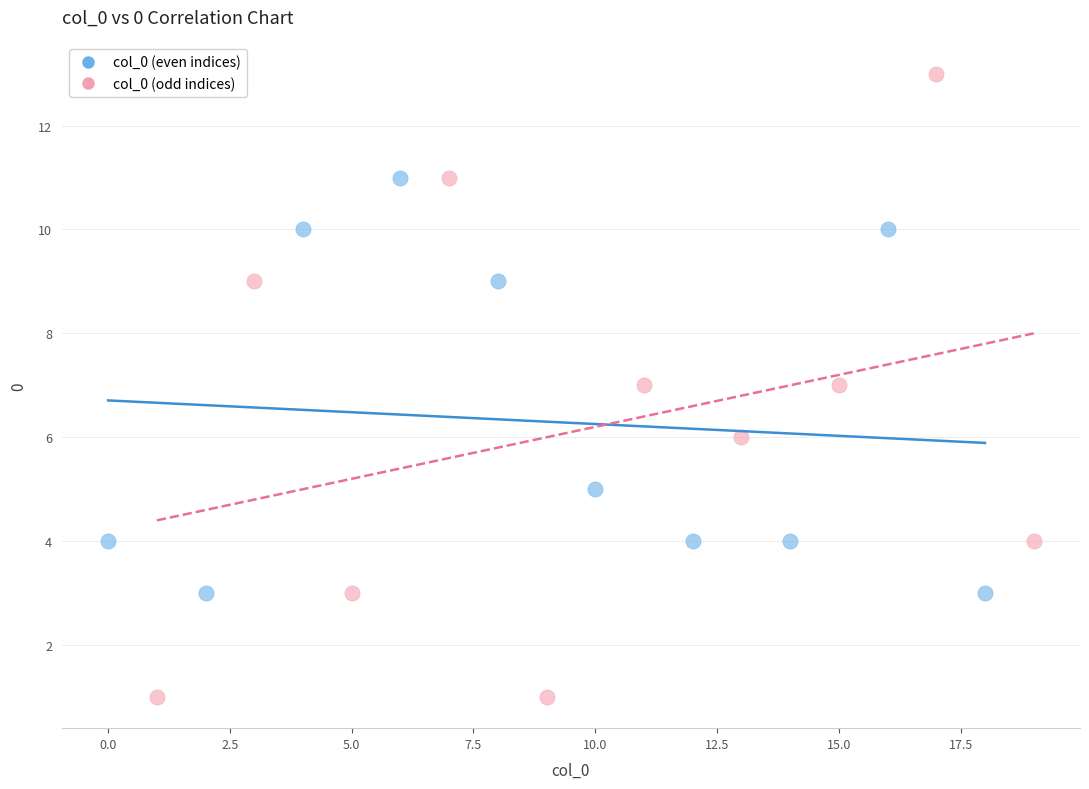

Which series contains the highest Y value?

col_0 (odd indices)